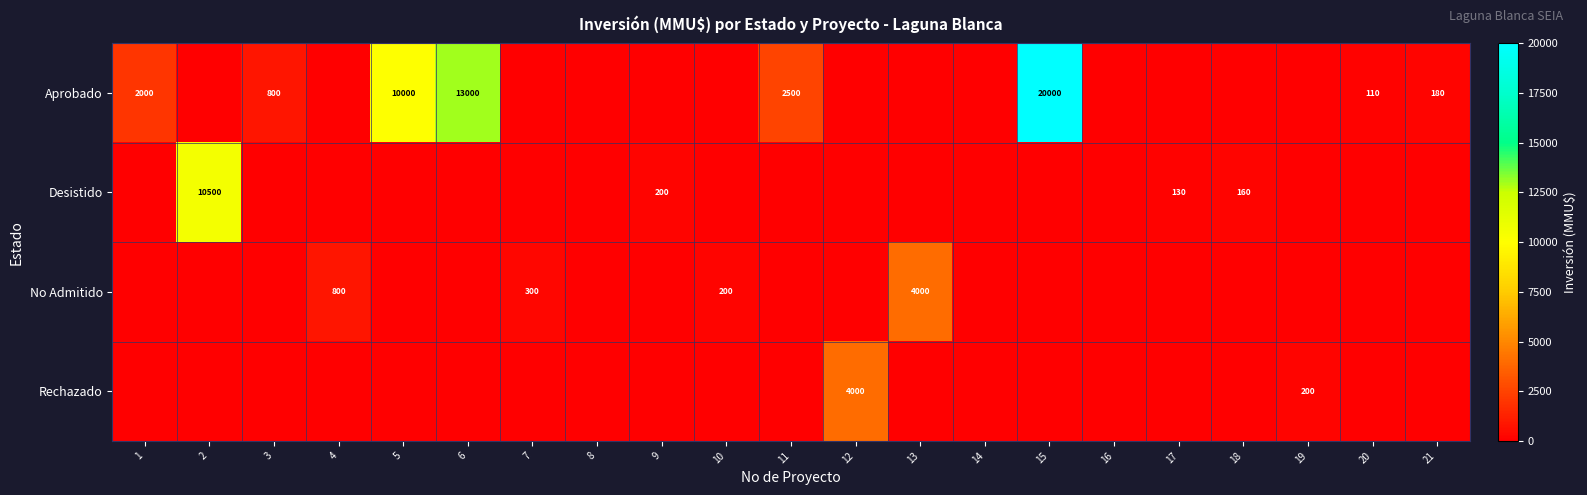

The value of Aprobado at 1 is 2000. True or false?

True